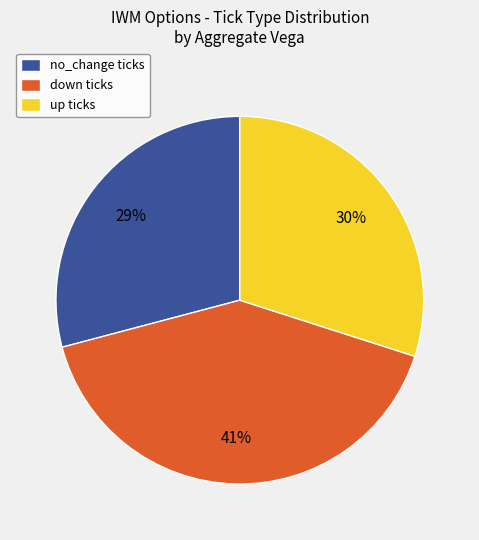

True or false: up ticks accounts for 30% of the total.

True